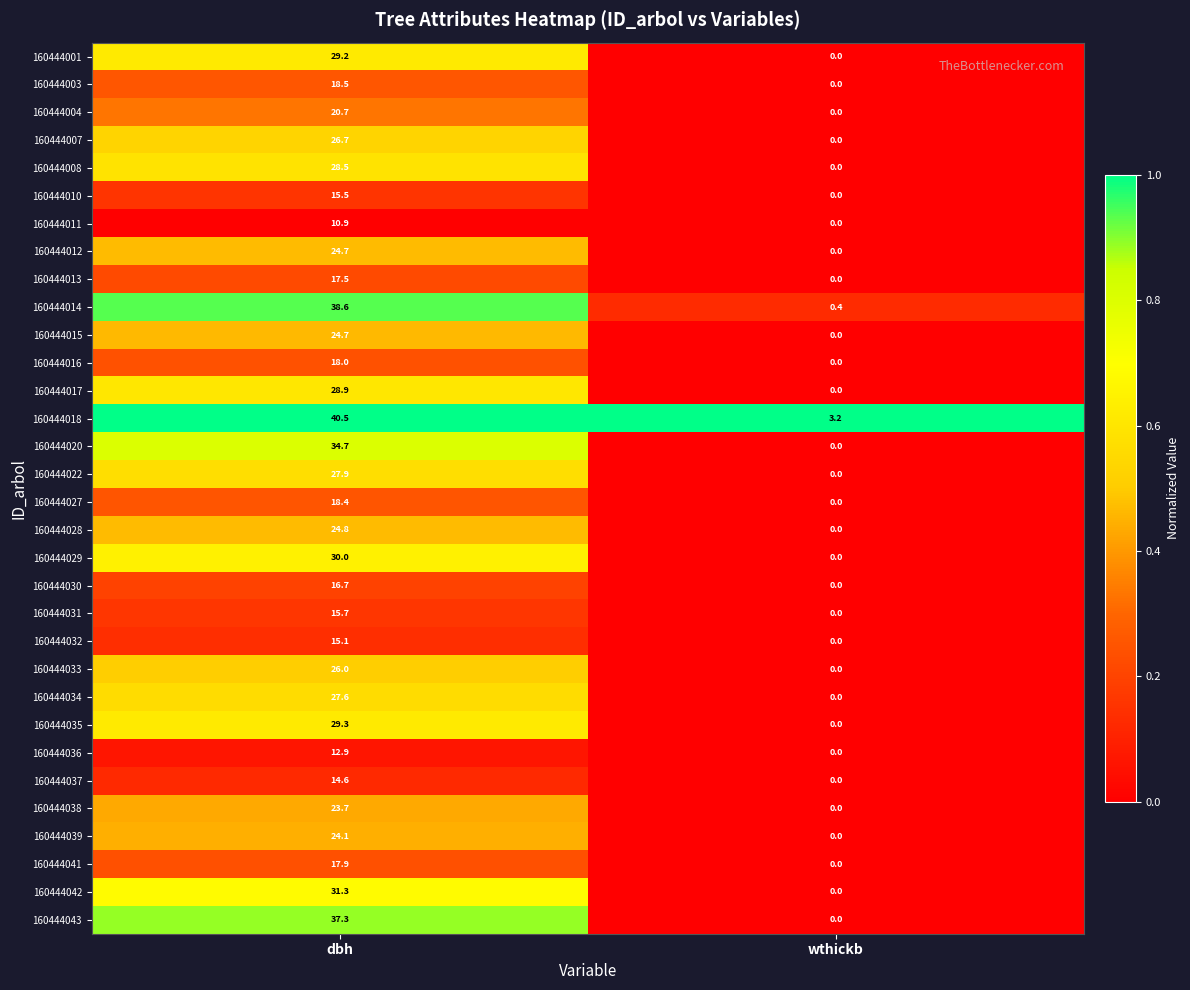

Which label corresponds to the largest value in the chart?

dbh